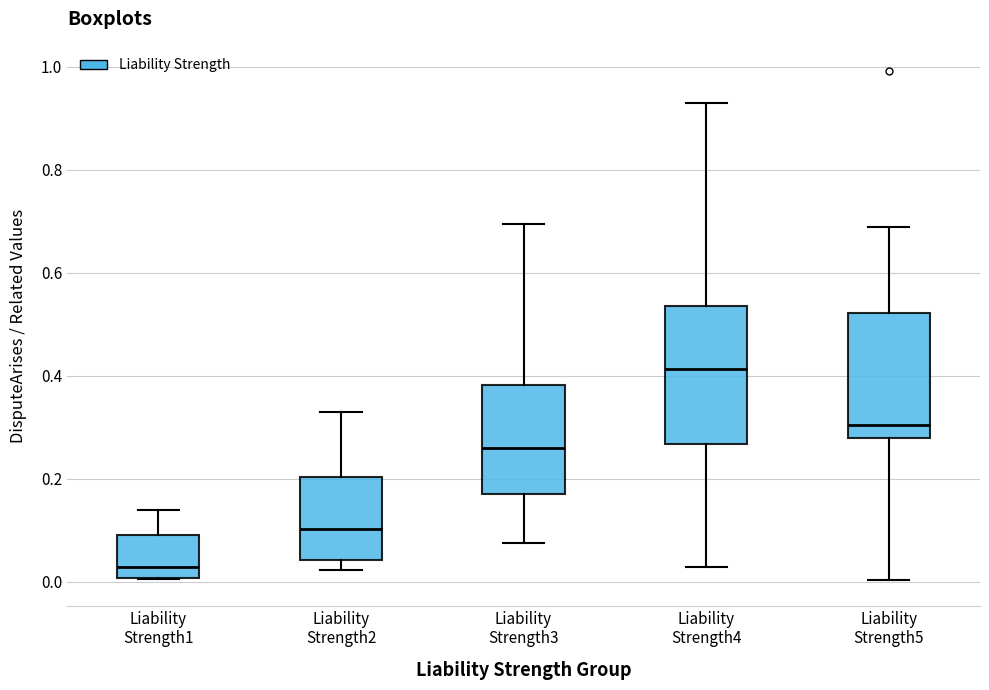

Reading left to right, read every box against the y-axis: the position of its median line, the range the box covers, and the ends of its whiskers. The values are not printed on the chart, so give them approximately, as read against the axis.

Liability Strength1: median 0.02, box 0.00 to 0.10, whiskers 0.00 to 0.14
Liability Strength2: median 0.10, box 0.04 to 0.20, whiskers 0.02 to 0.34
Liability Strength3: median 0.26, box 0.18 to 0.38, whiskers 0.08 to 0.70
Liability Strength4: median 0.42, box 0.26 to 0.54, whiskers 0.02 to 0.92
Liability Strength5: median 0.30, box 0.28 to 0.52, whiskers 0.00 to 0.68